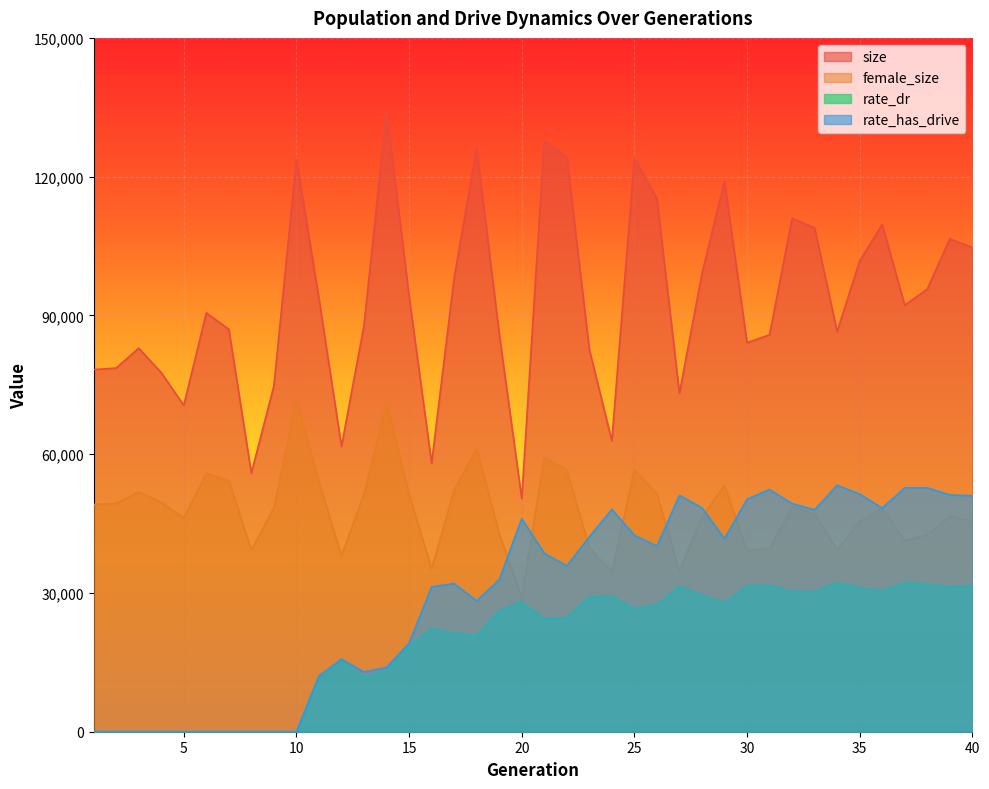

What is the approximate value of rate_dr at 19?

26205.9